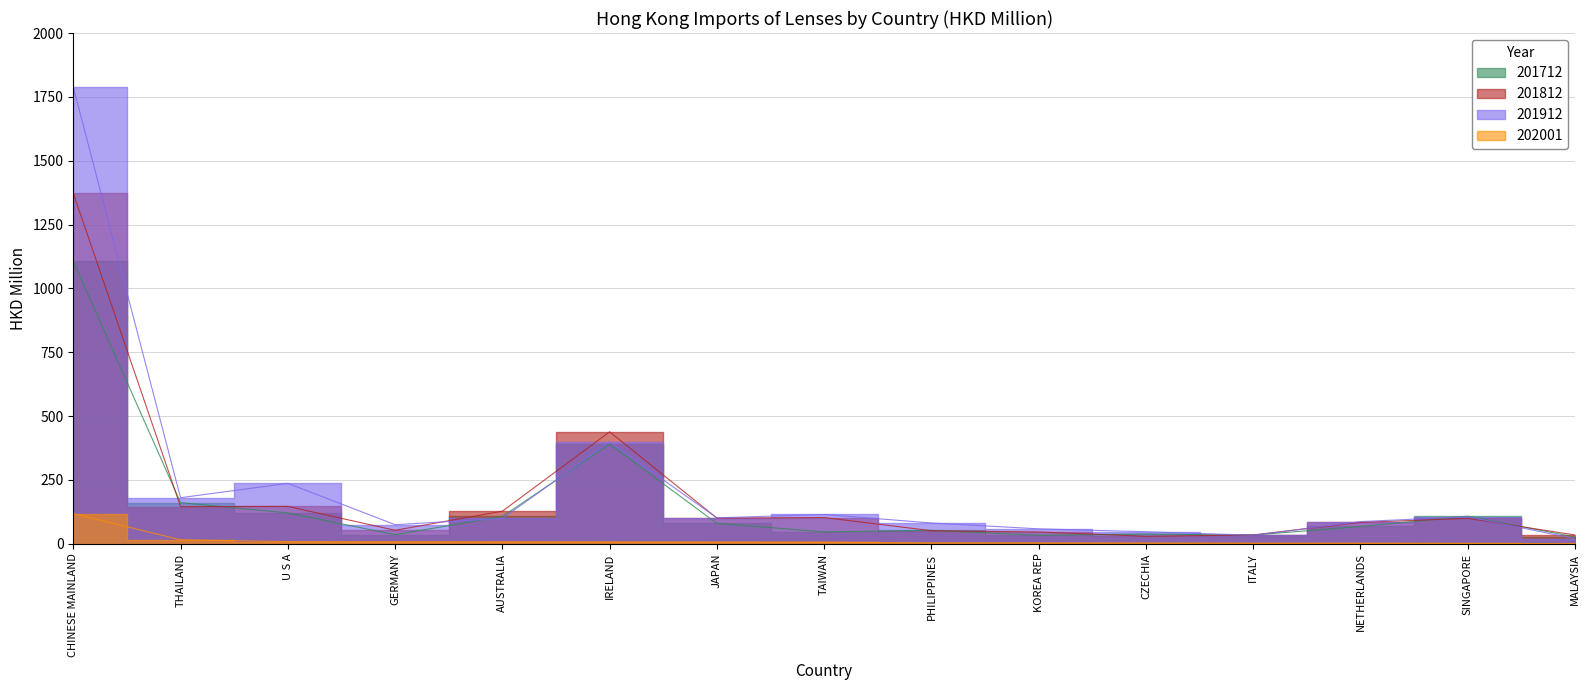

What is the spread (max minus min) of values at MALAYSIA?

33.3